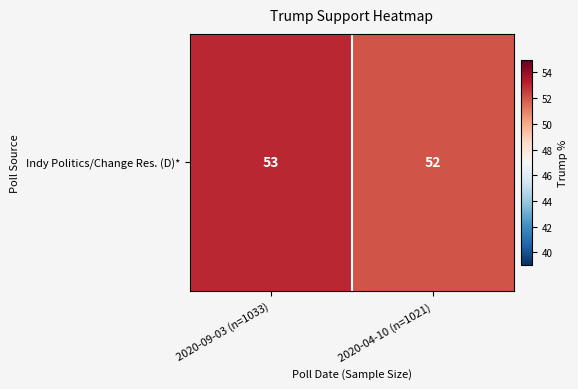

What is the difference between the maximum and minimum values?

1